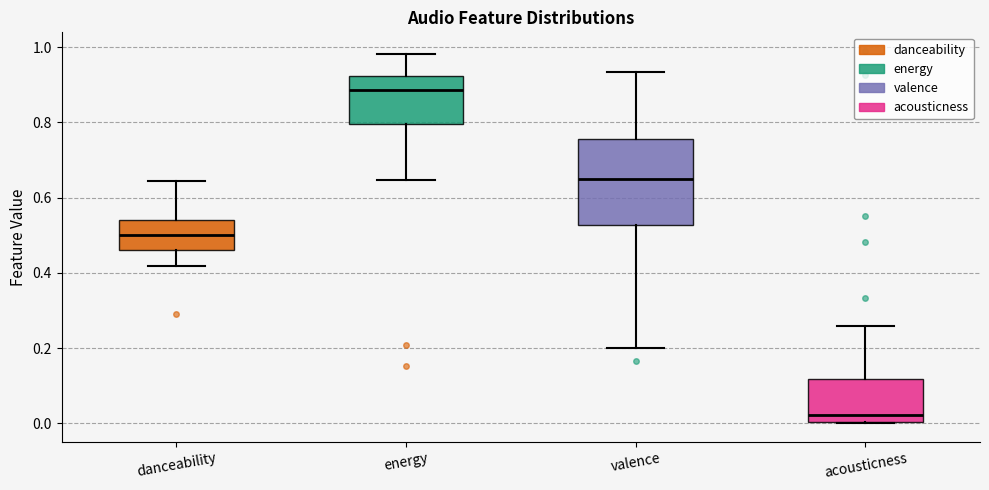

Reading left to right, read every box against the y-axis: the position of its median line, the range the box covers, and the ends of its whiskers. The values are not printed on the chart, so give them approximately, as read against the axis.

danceability: median 0.50, box 0.46 to 0.54, whiskers 0.42 to 0.64
energy: median 0.88, box 0.80 to 0.92, whiskers 0.64 to 0.98
valence: median 0.66, box 0.52 to 0.76, whiskers 0.20 to 0.94
acousticness: median 0.02, box 0.00 to 0.12, whiskers 0.00 to 0.26